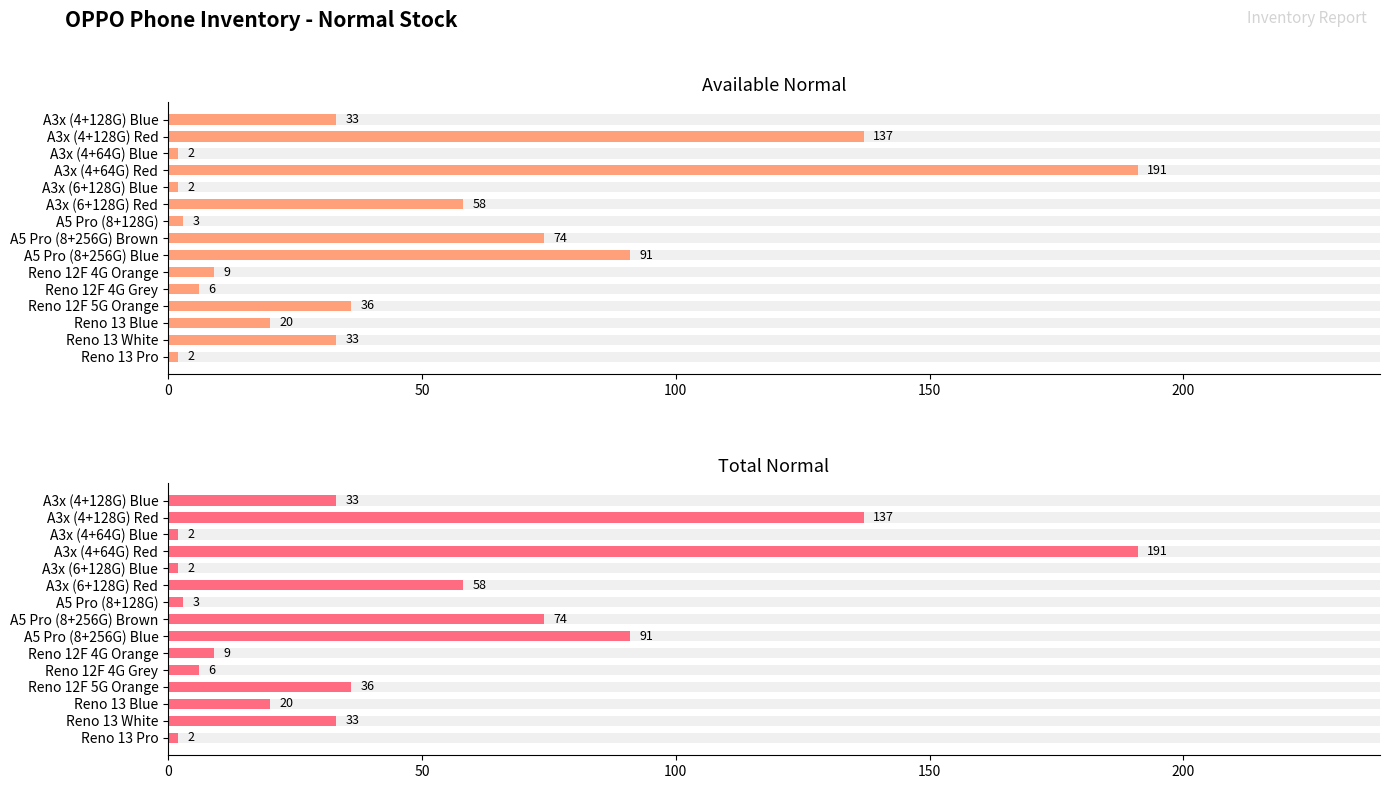

Which series has the widest spread of values?

Available Normal